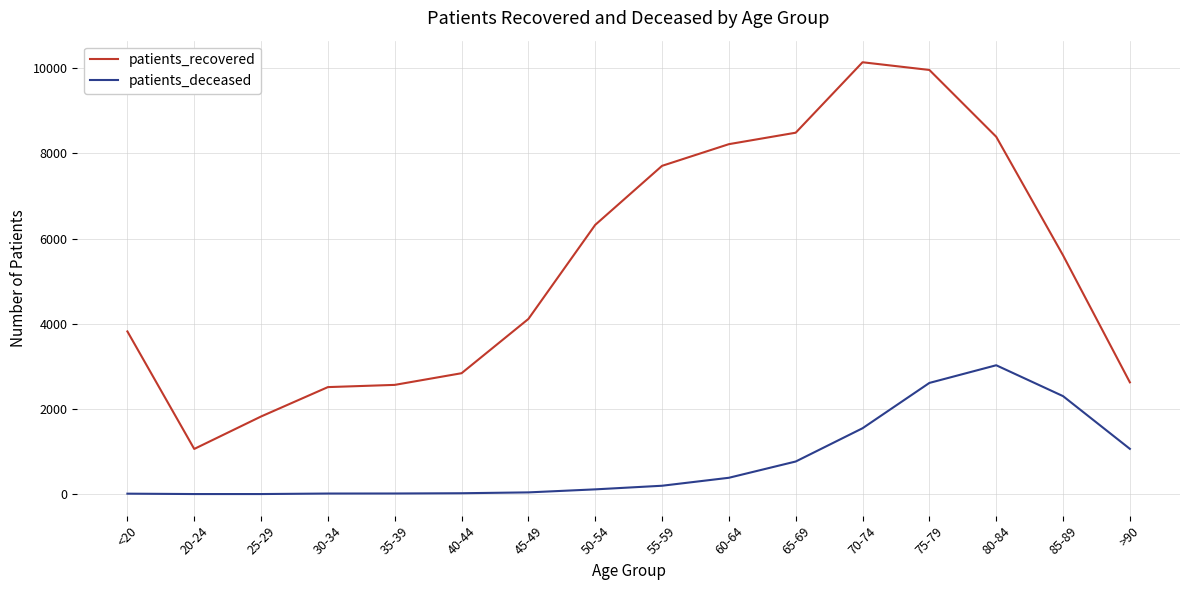

Where is patients_recovered nearest to the value 5601?

85-89